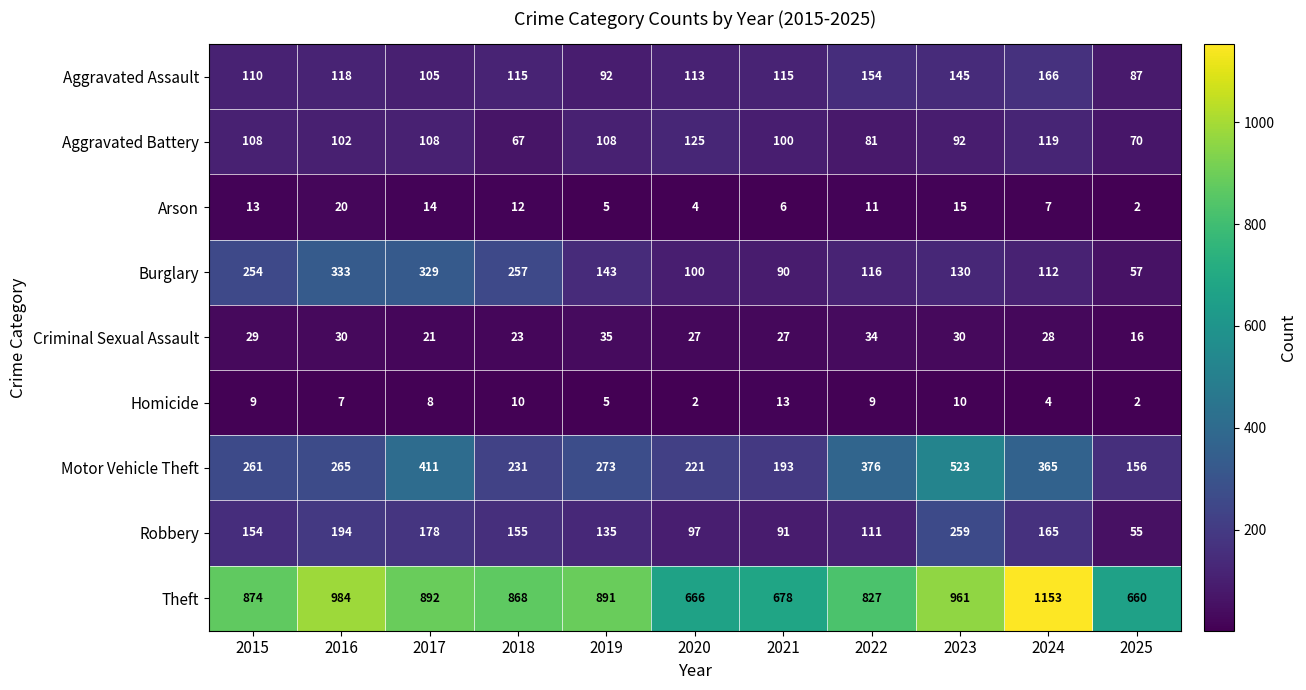

What is the average value of the Motor Vehicle Theft series?

298